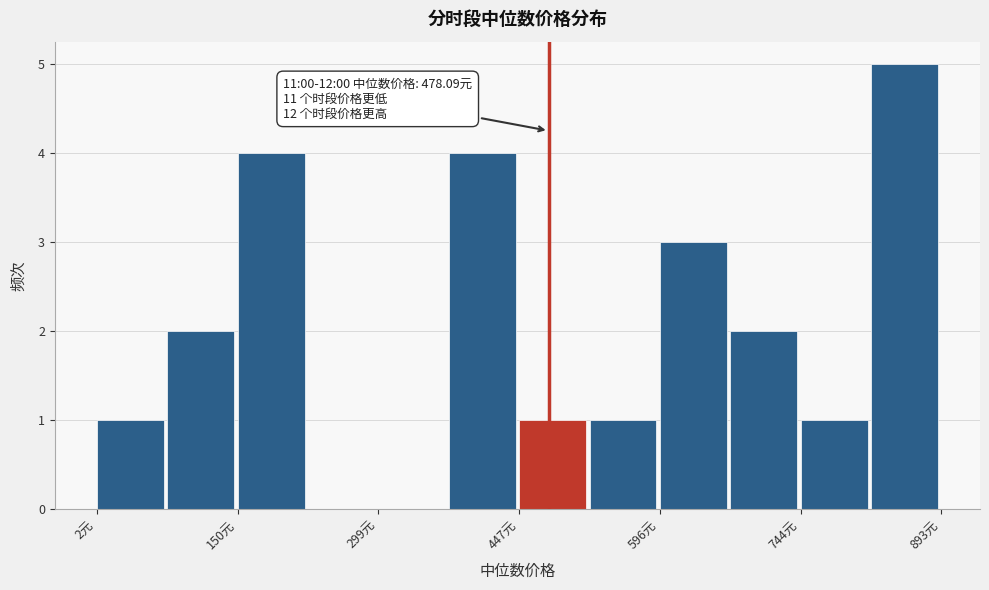

Read against the x-axis, roughly where is the centre of the tallest bar?

860